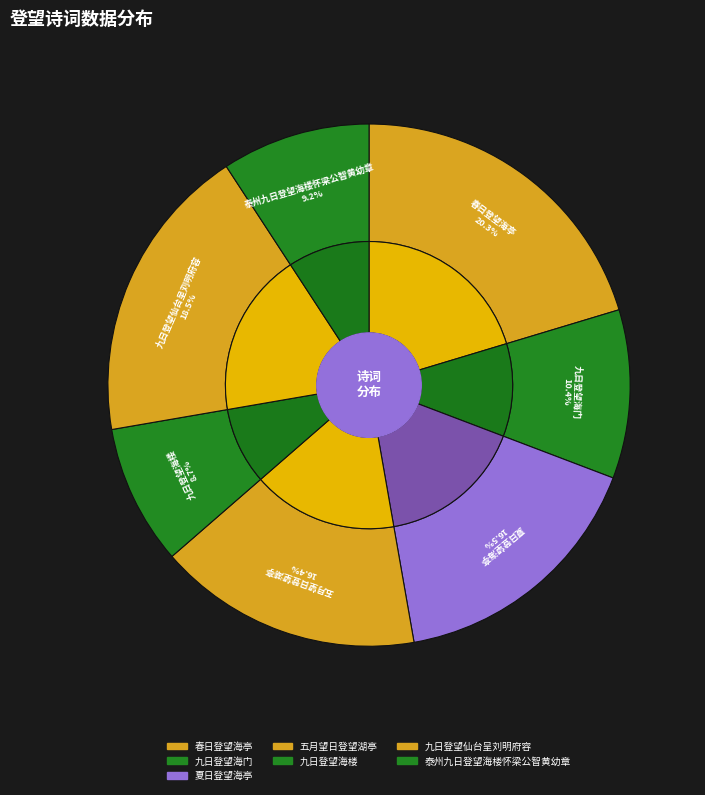

How many slices are in this pie chart?

7